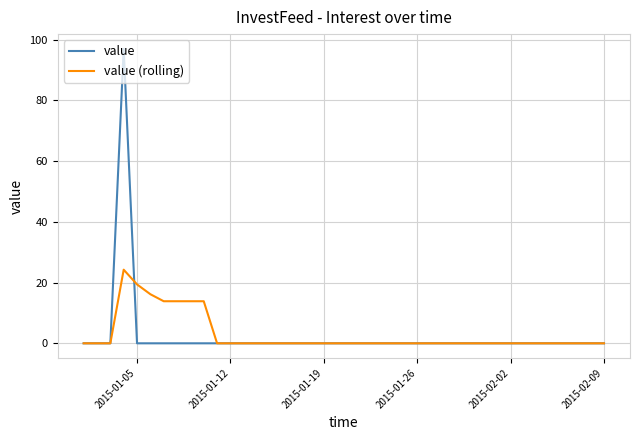

What is the greatest value displayed?

97.0